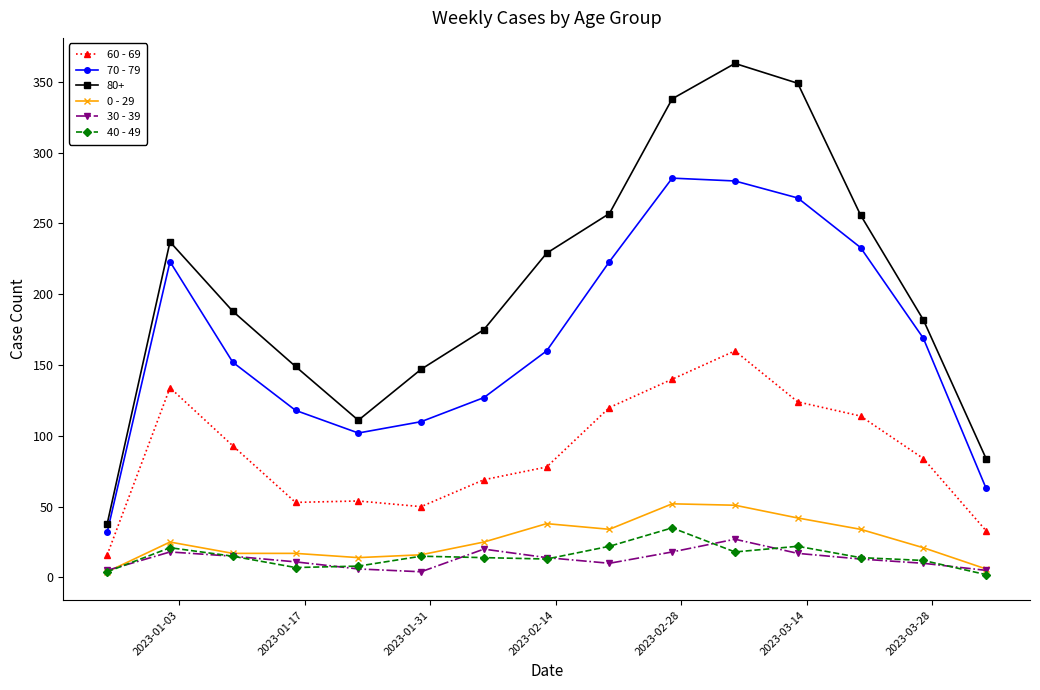

Which series has the largest total across all categories?

80+